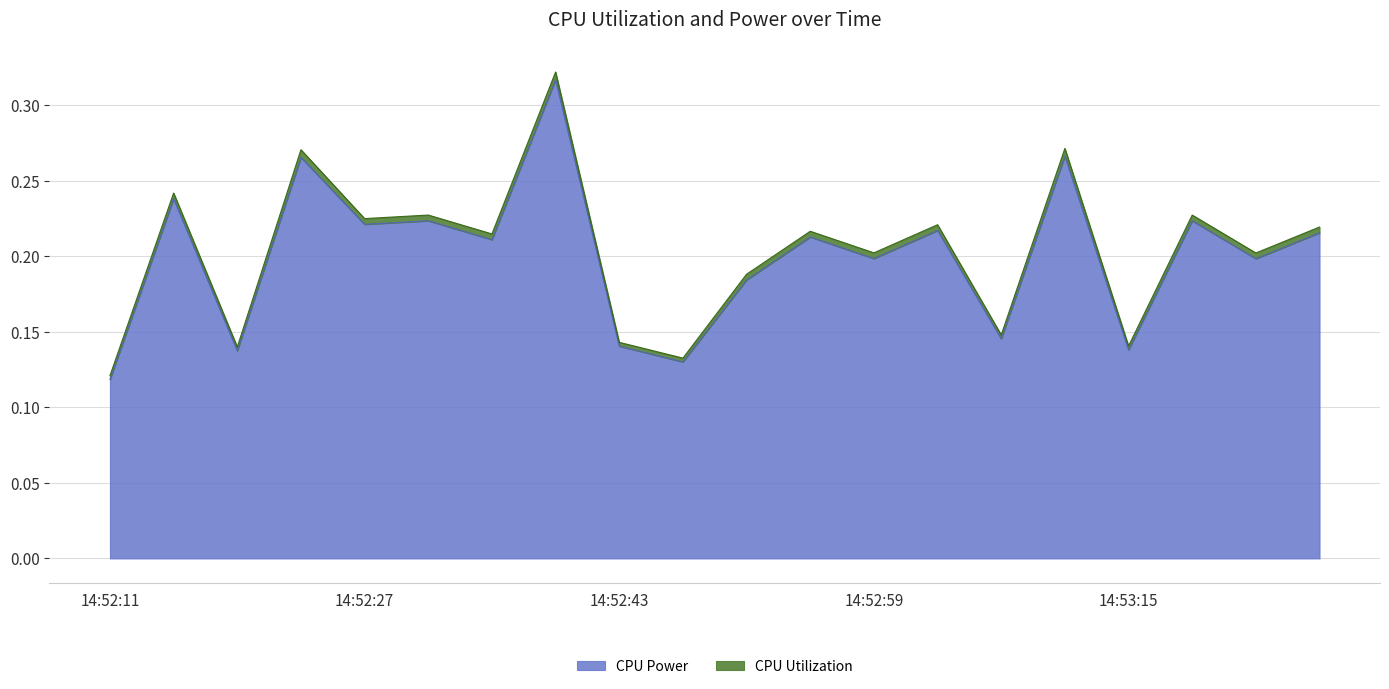

At which label does CPU Power reach its minimum?

14:52:11